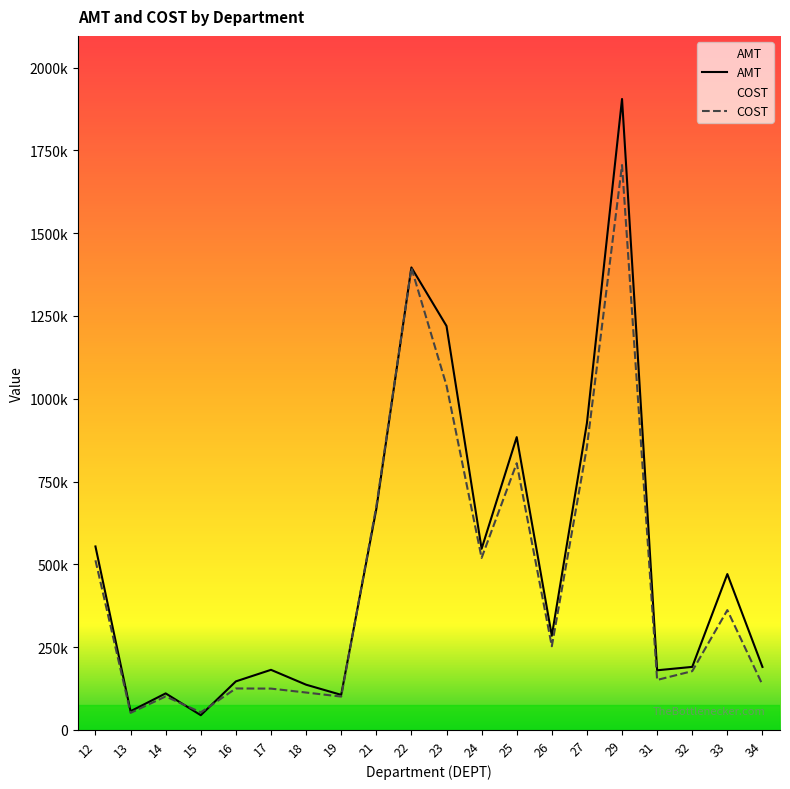

Where does the AMT series first go above 284179?

12